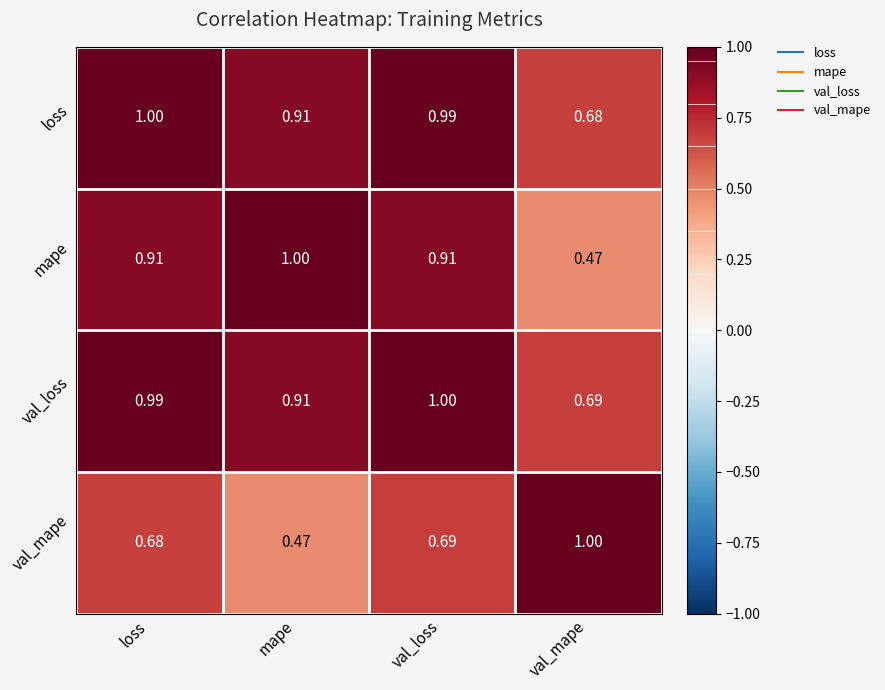

At val_loss, list the series in order from largest to smallest.

val_loss, loss, mape, val_mape